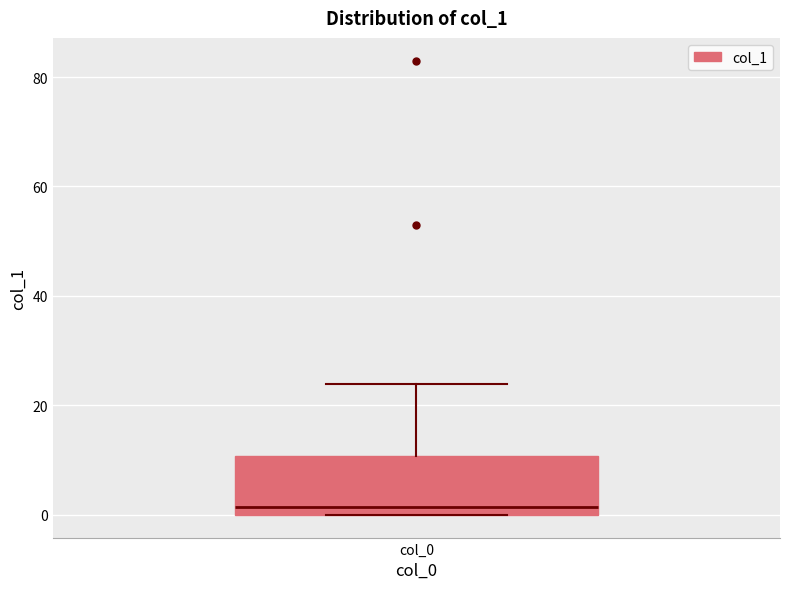

Read this box plot against the y-axis: the position of the median line, the range covered by the box, and the ends of both whiskers. The values are not printed on the chart, so give them approximately, as read against the axis.

median 2, box 0 to 10, whiskers 0 to 24